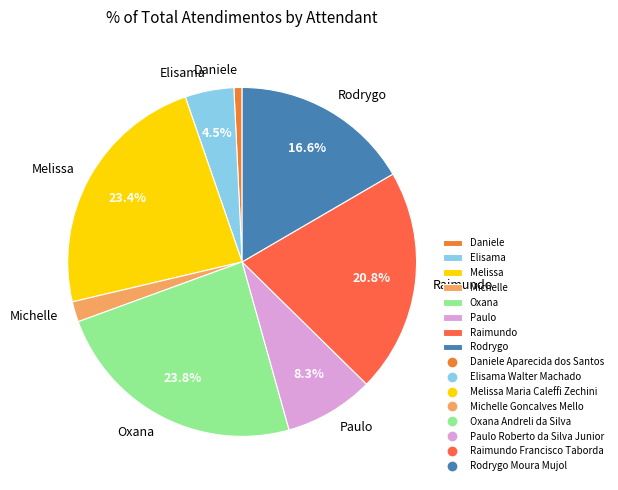

Which category has the smallest portion of the pie?

Daniele